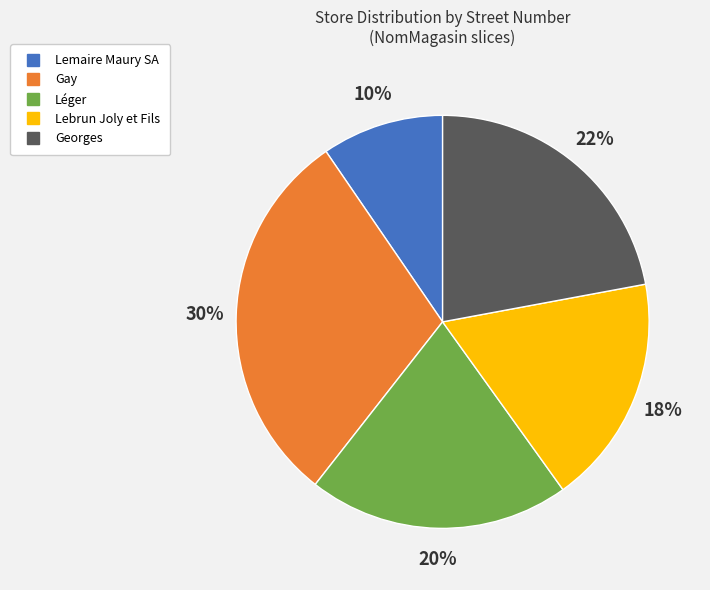

How many slices are in this pie chart?

5